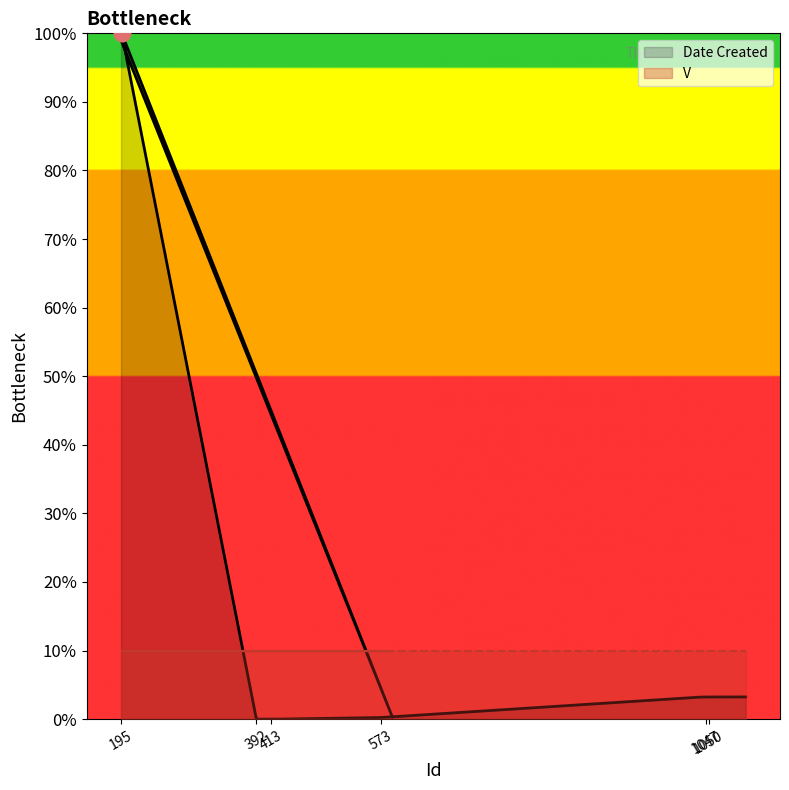

What position from the right is 1104?

1